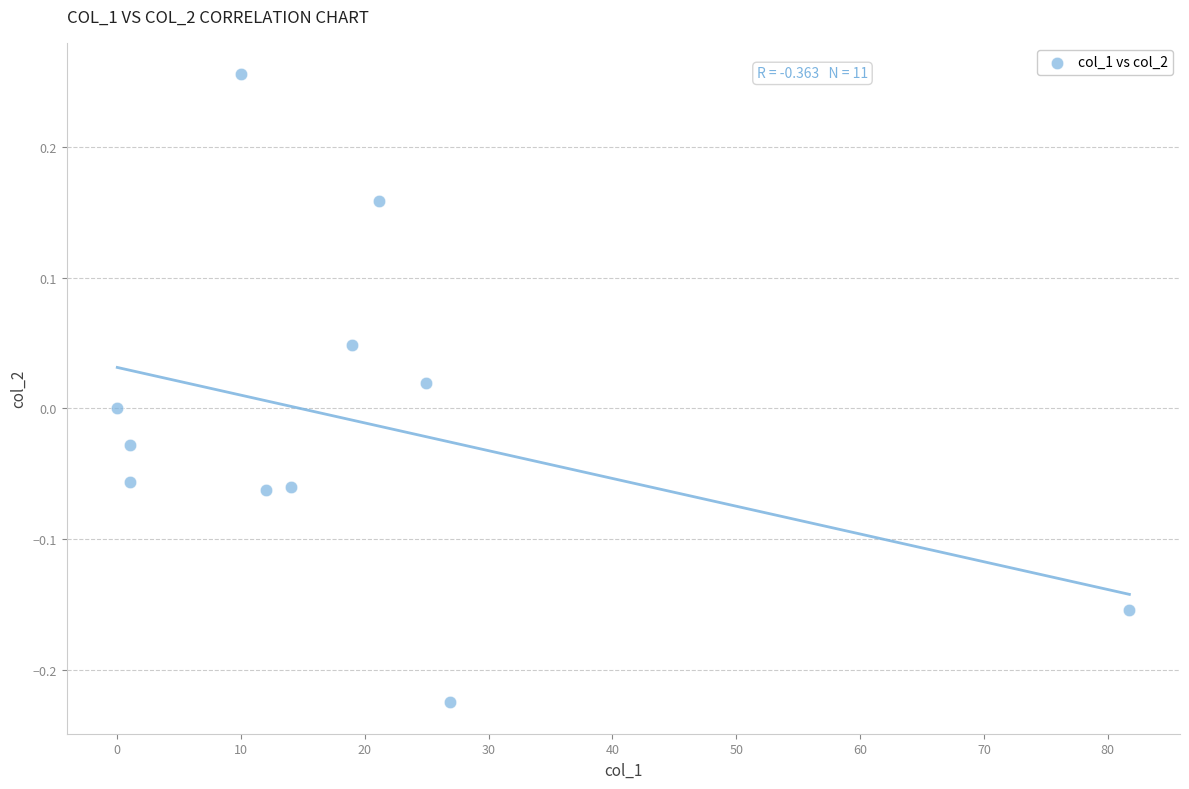

What is the range of X values (max minus min)?

81.8